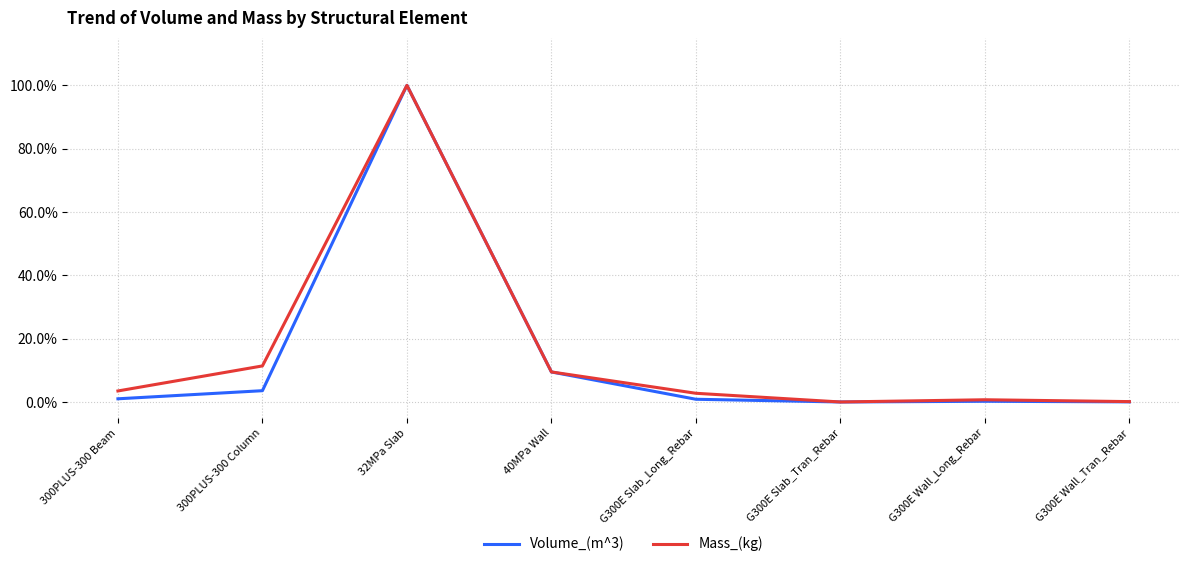

What are all the series names shown in the legend?

Volume_(m^3), Mass_(kg)